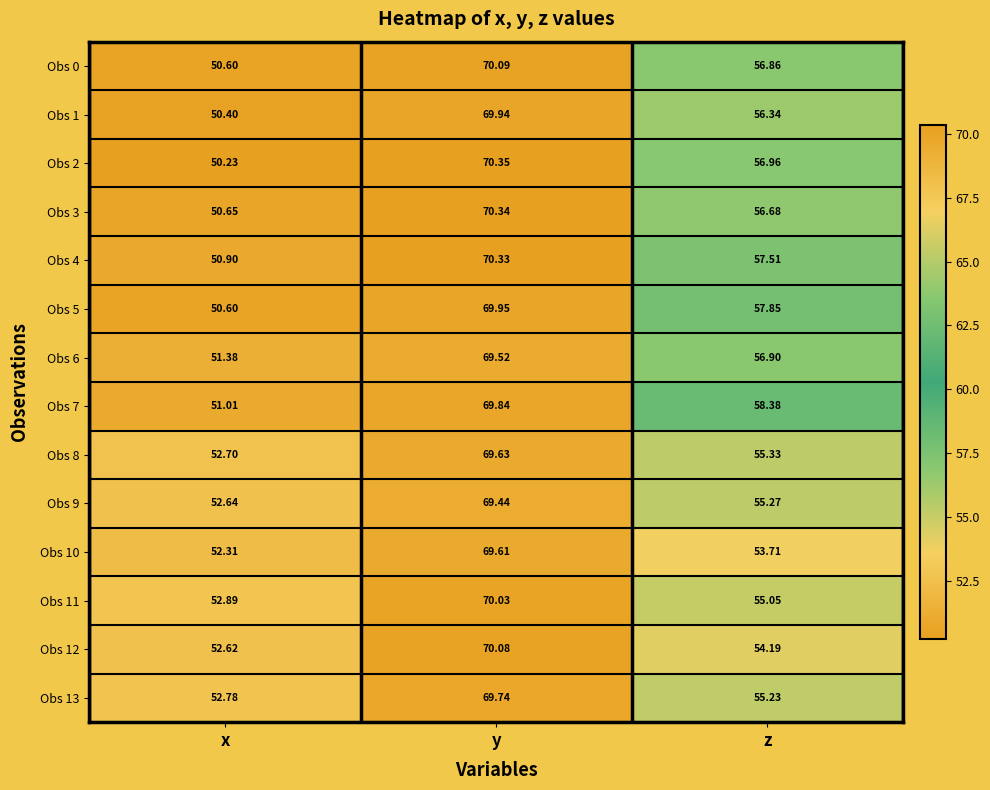

At which category is the sum across all series the highest?

y